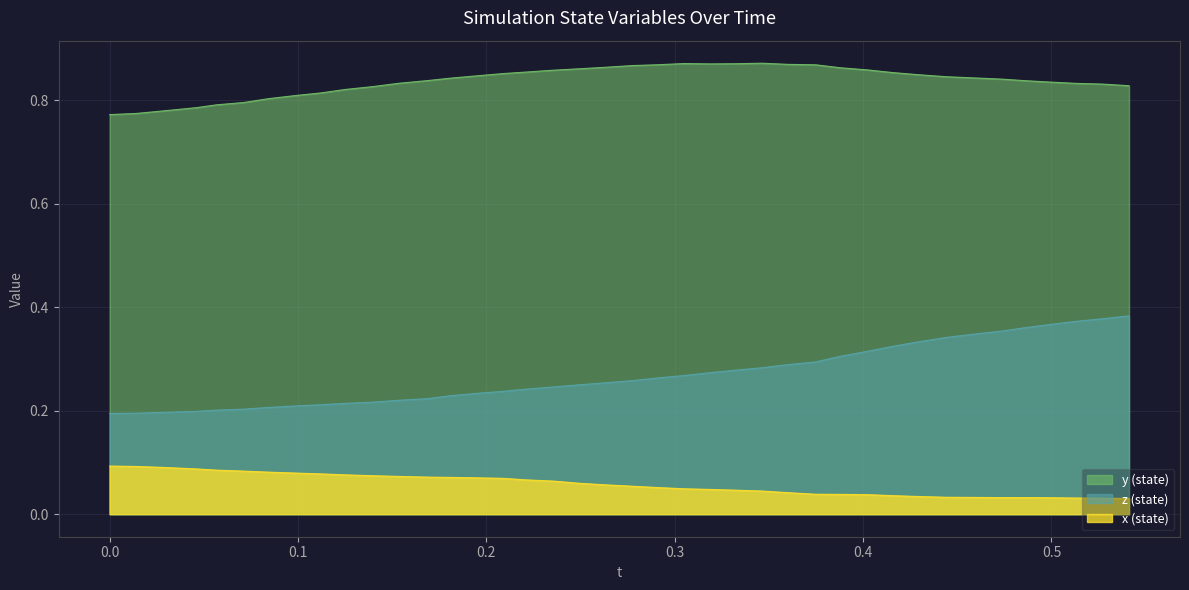

What is the label of the 13th point from the left?

0.1691208